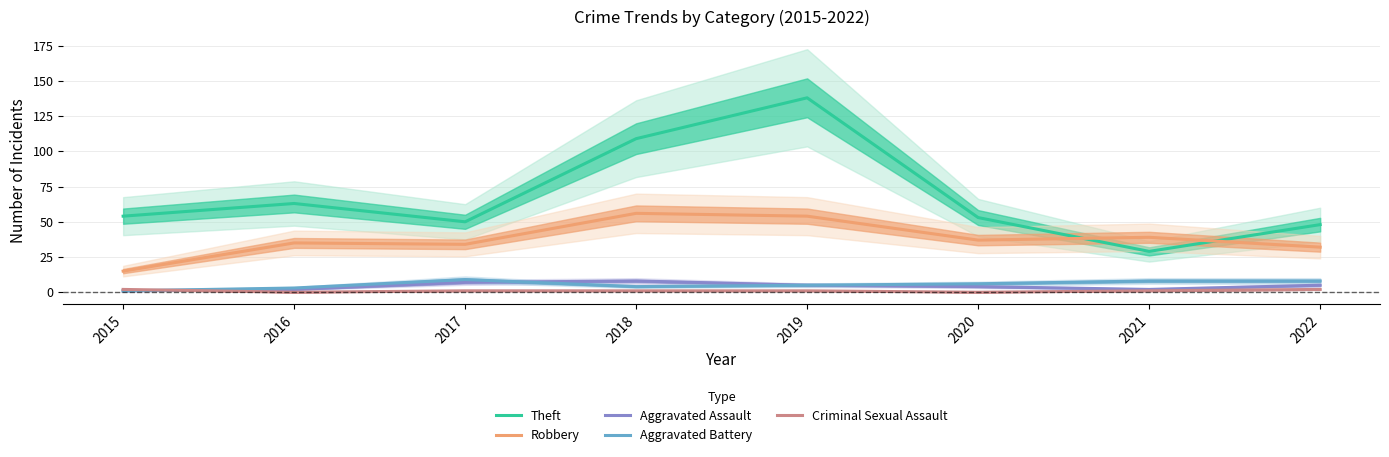

How many Criminal Sexual Assault values are between 1 and 2?

6